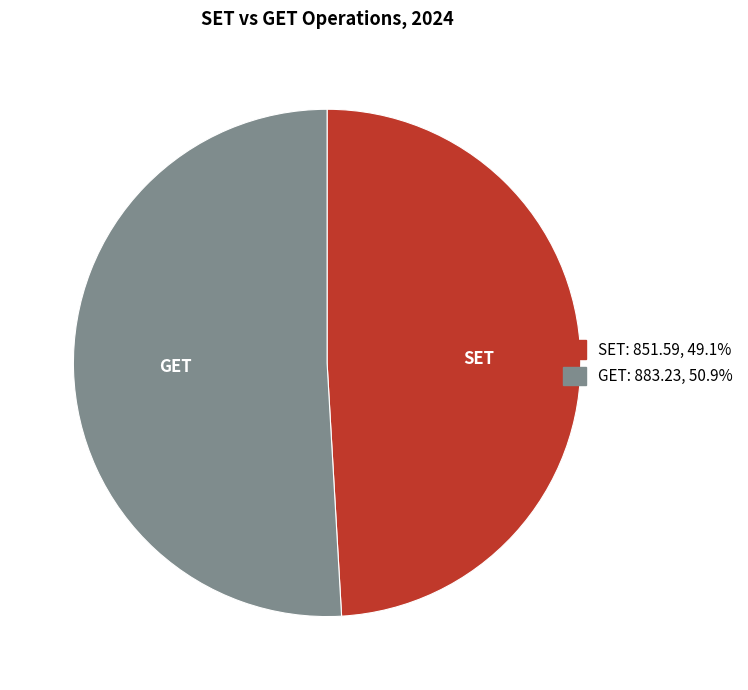

Do GET and SET together represent more than half of the pie?

Yes